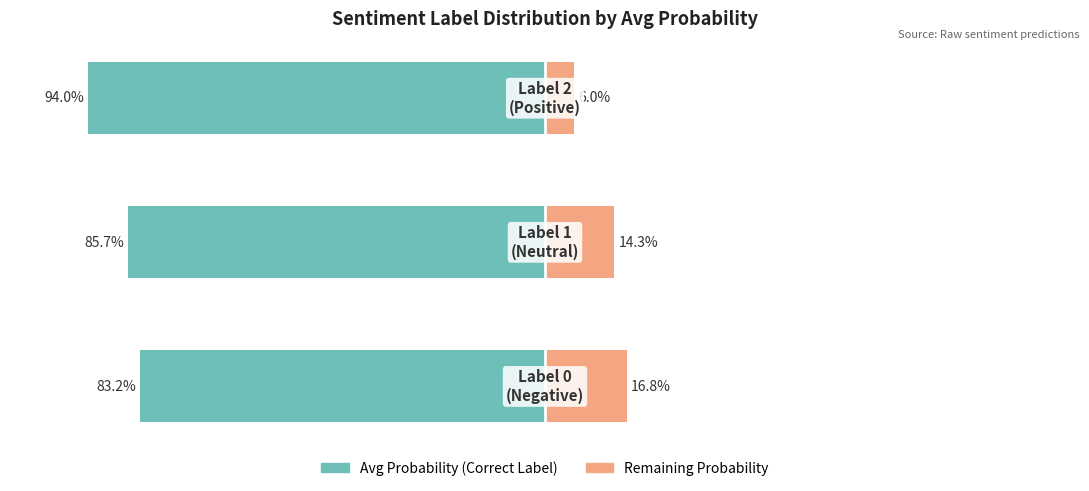

What is the minimum value shown in the chart?

-94.0